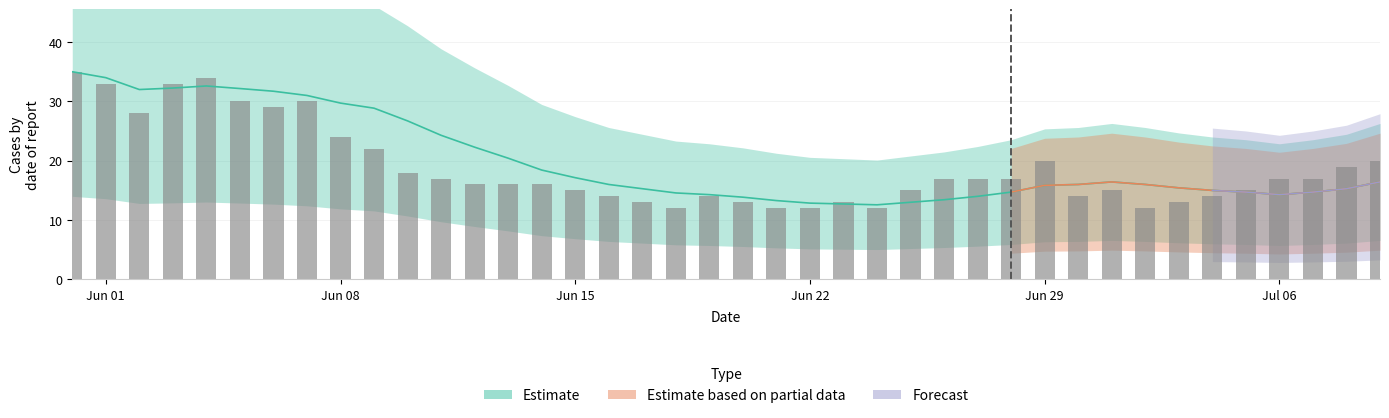

Reading right to left, list all the values displayed in this chart.

20	19	17	17	15	14	13	12	15	14	20	17	17	17	15	12	13	12	12	13	14	12	13	14	15	16	16	16	17	18	22	24	30	29	30	34	33	28	33	35